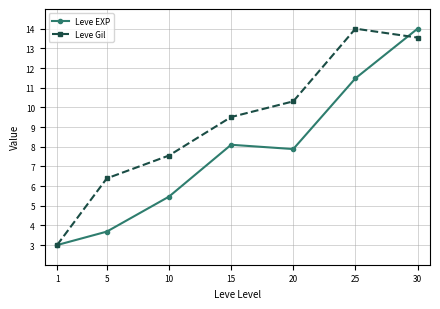

True or false: Leve EXP has more than 0 points higher than both neighbors.

True